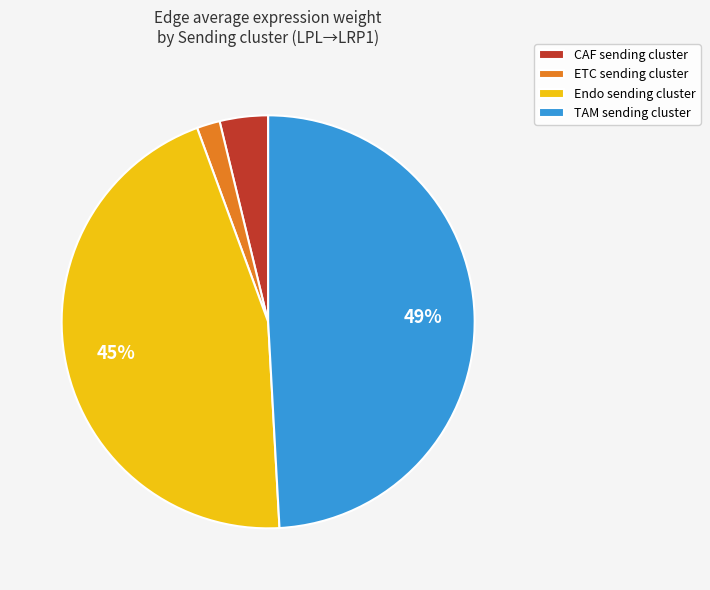

Is it true that ETC is 2% of the pie?

True